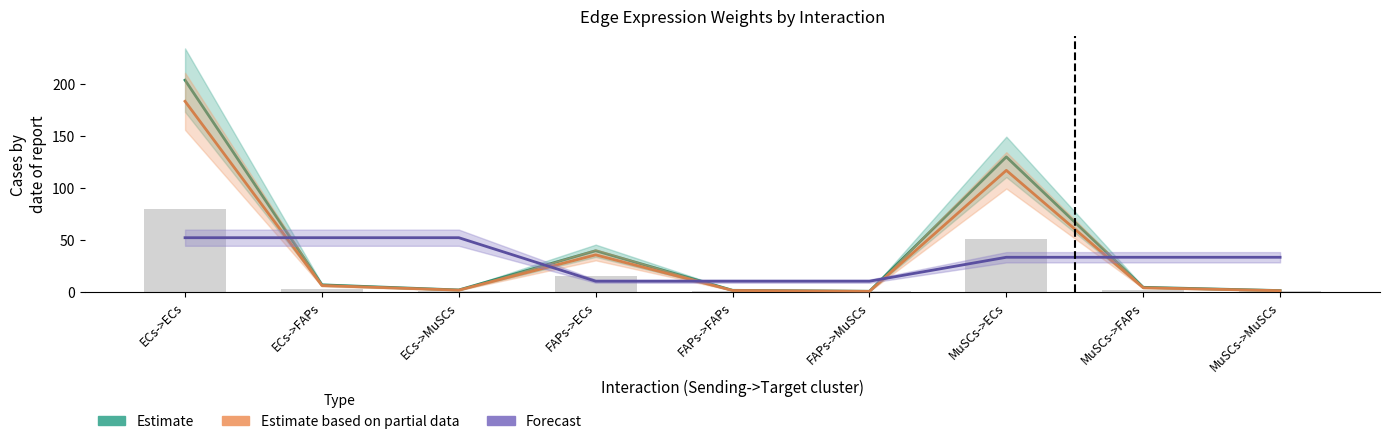

What is the label of the 1st bar from the right?

MuSCs->MuSCs